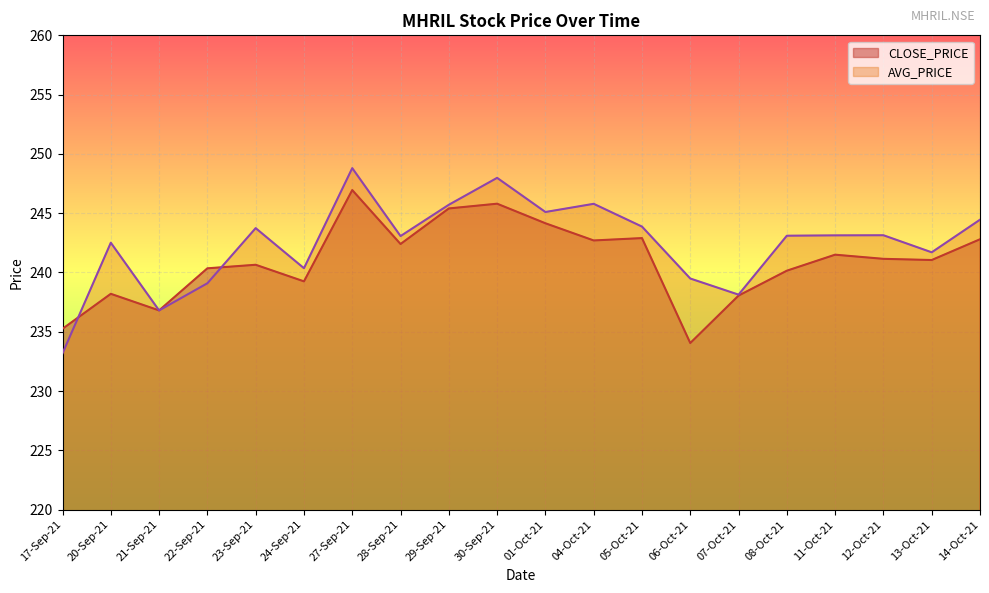

What is the difference between the maximum and second lowest values in the AVG_PRICE series?

12.0